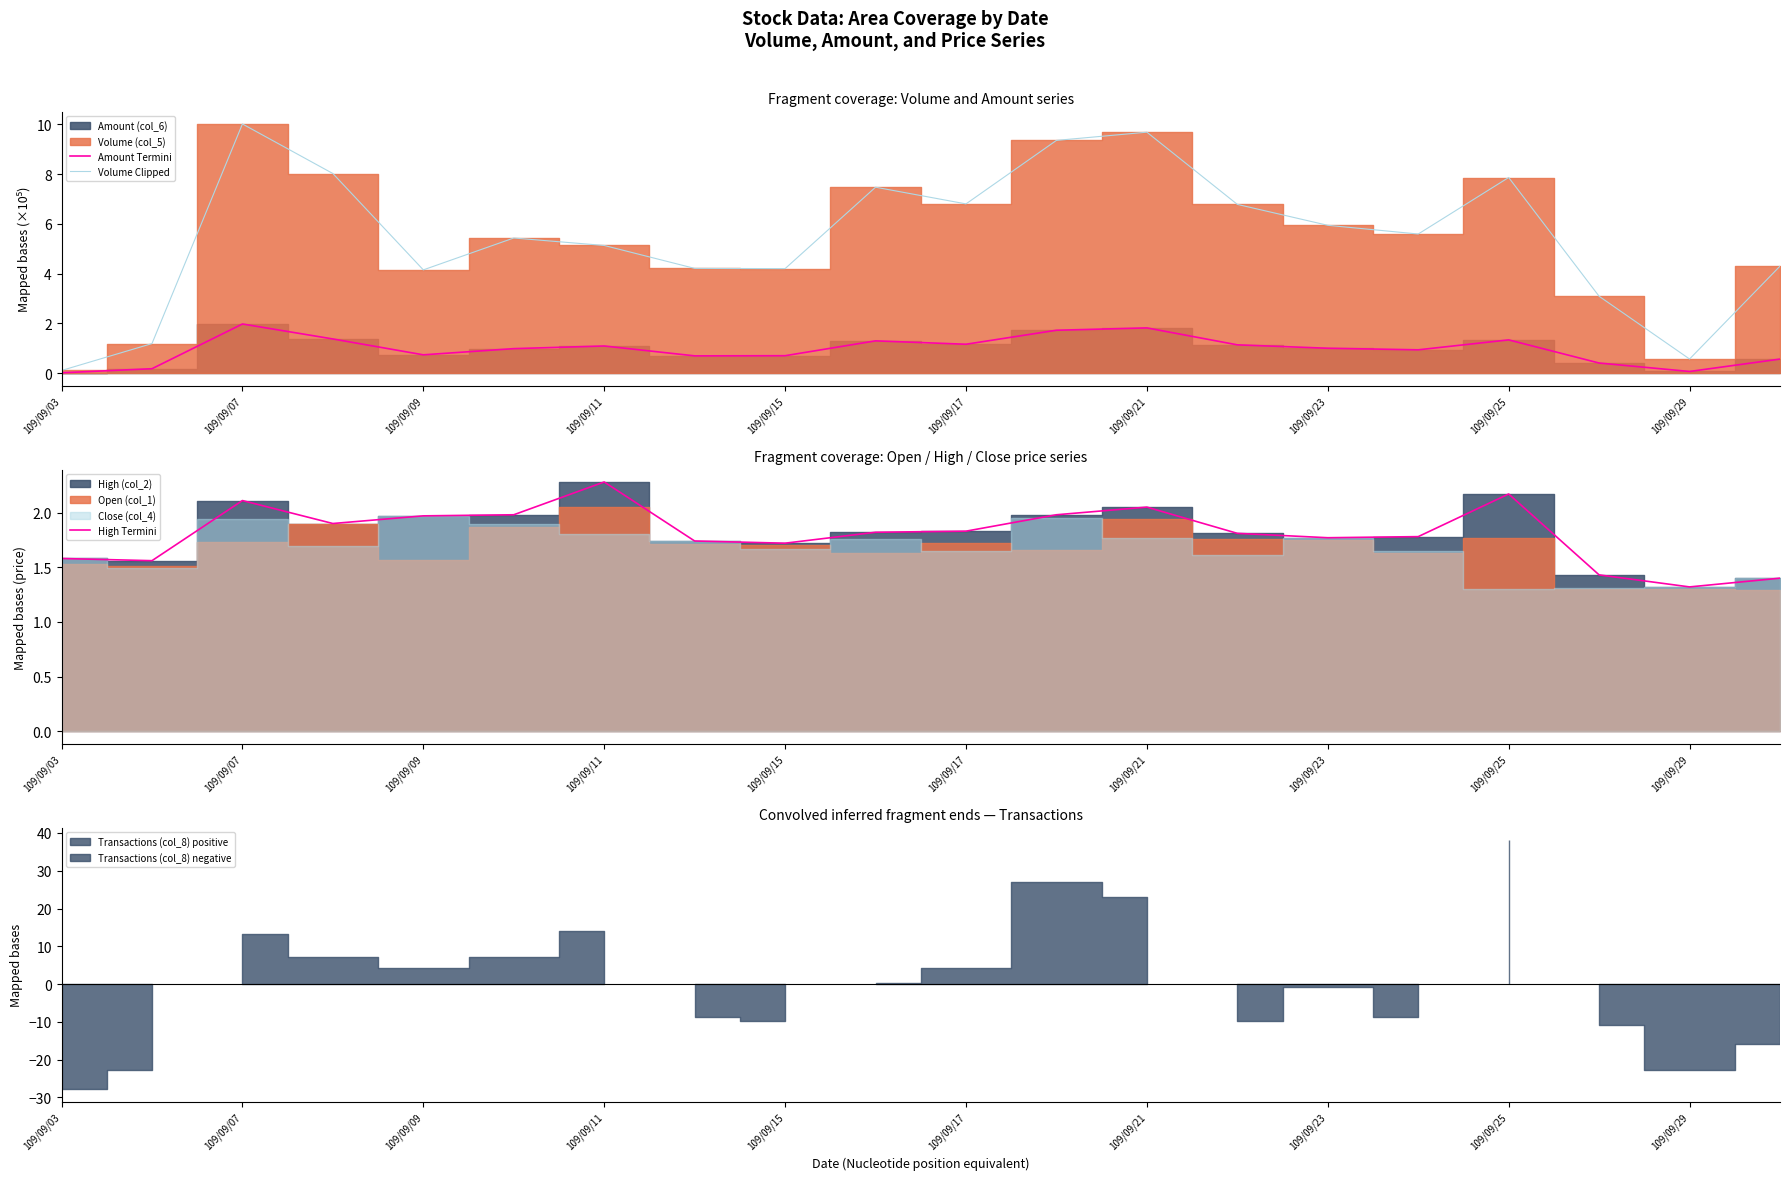

What is the difference between the maximum and minimum values in the High Termini series?

1.0